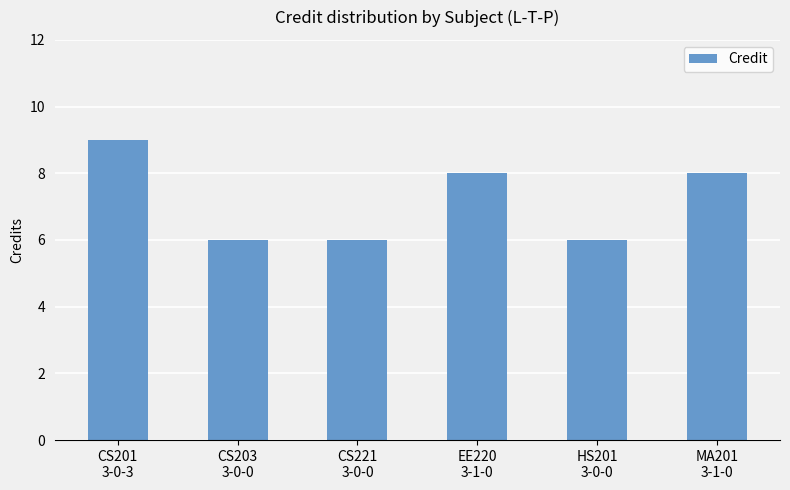

Reading right to left, extract all data points from this chart.

8	6	8	6	6	9